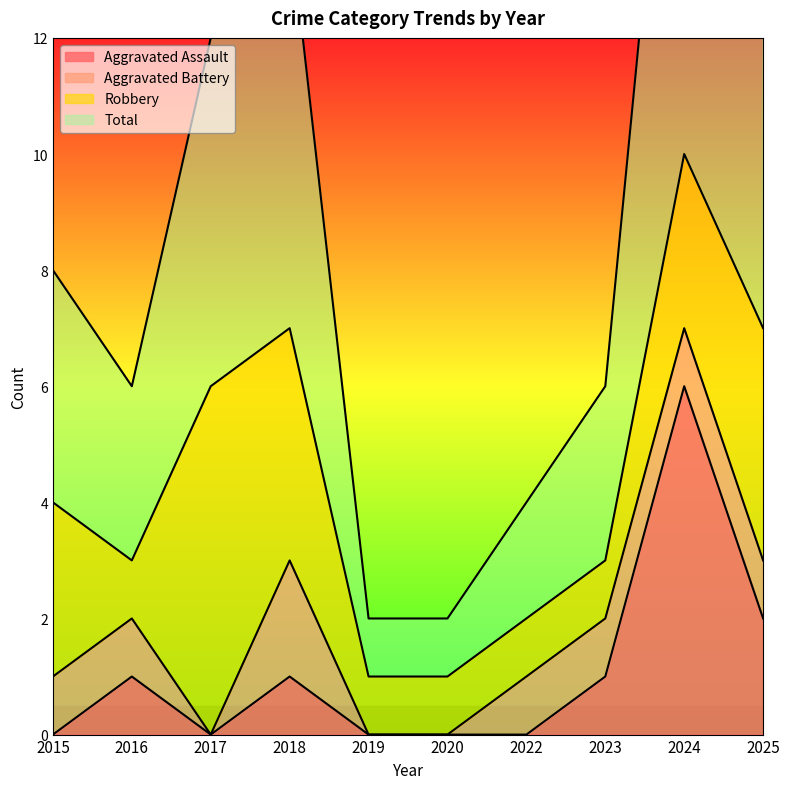

Where is the first local minimum for Total?

2016